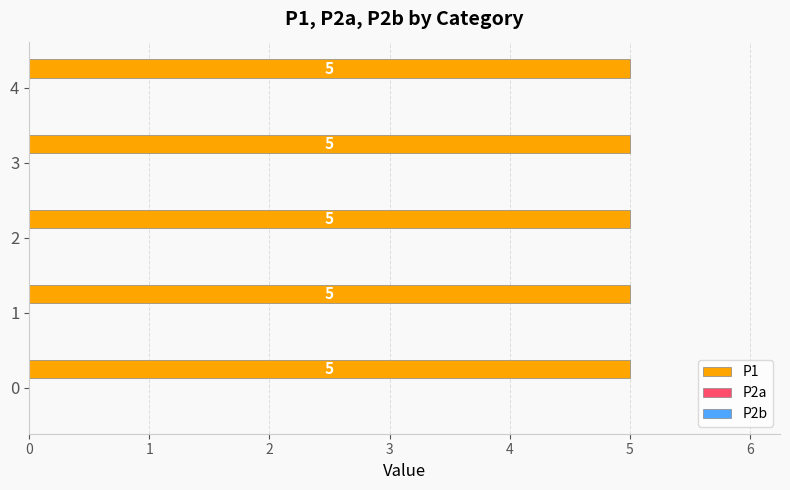

Reading left to right, what are all the values shown in this chart?

P1: 0=5	1=5	2=5	3=5	4=5
P2a: 0=0	1=0	2=0	3=0	4=0
P2b: 0=0	1=0	2=0	3=0	4=0